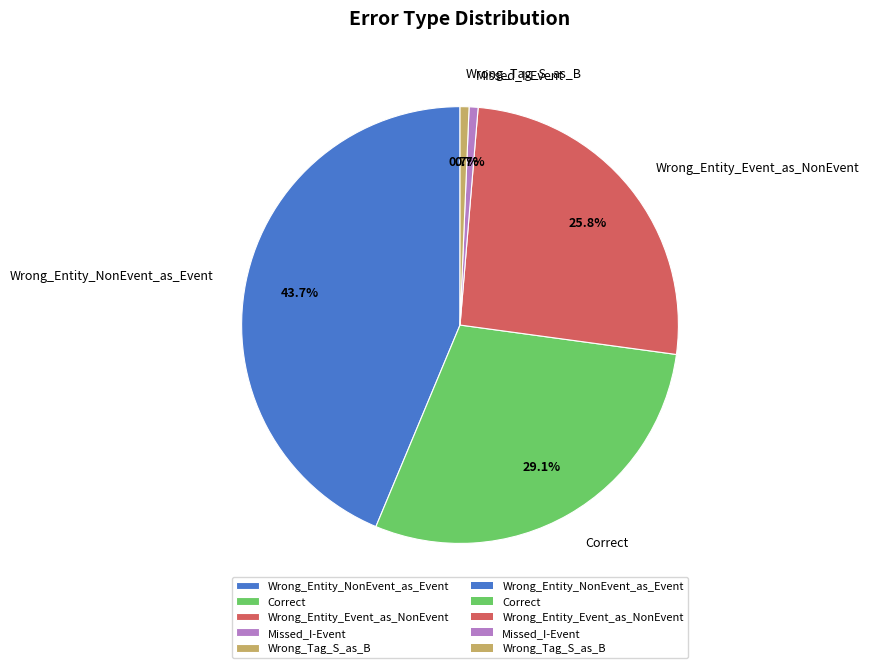

How many segments does this pie chart have?

5